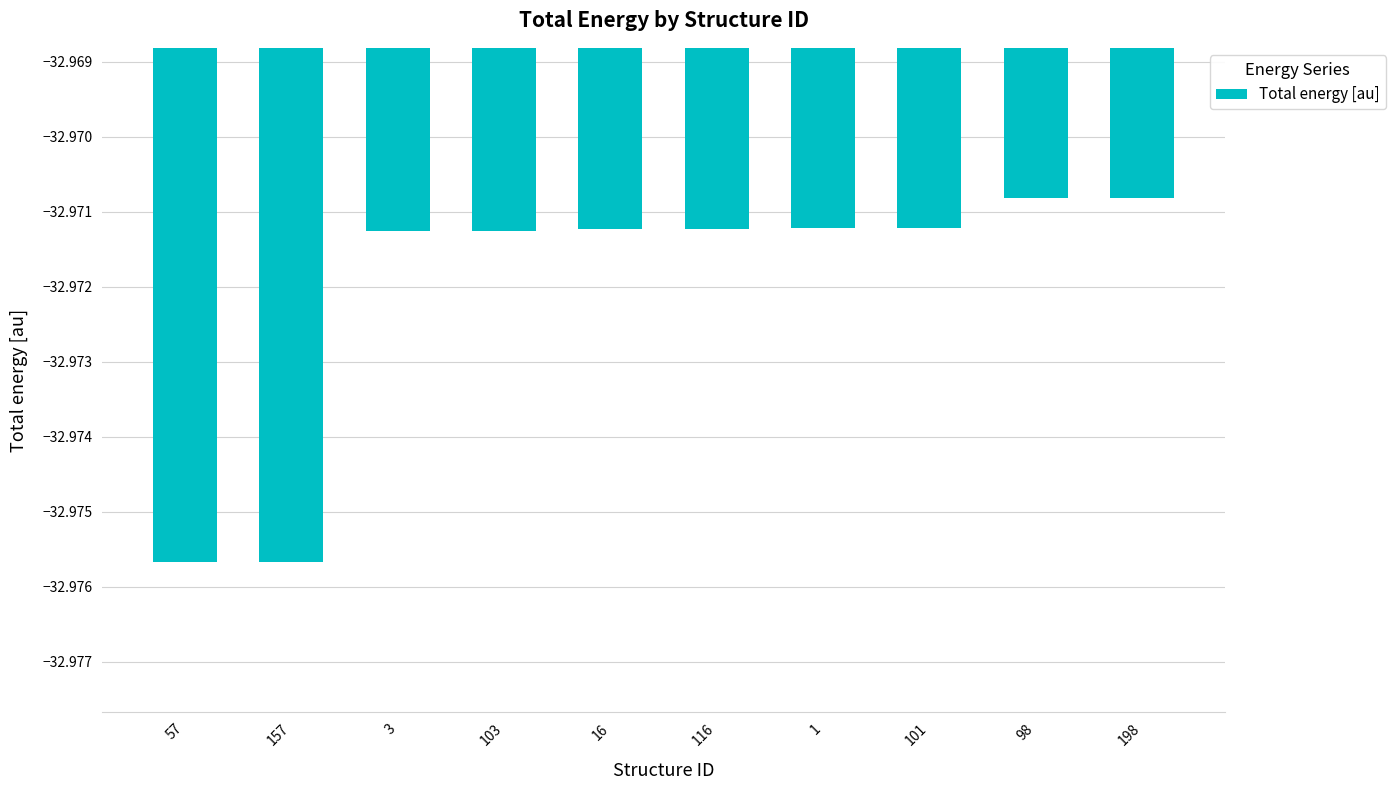

What is the label of the 4th bar from the left?

103